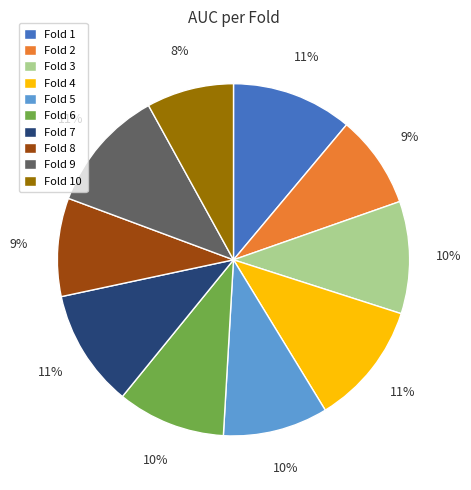

Combined, do Fold 9 and Fold 10 account for over 50%?

No